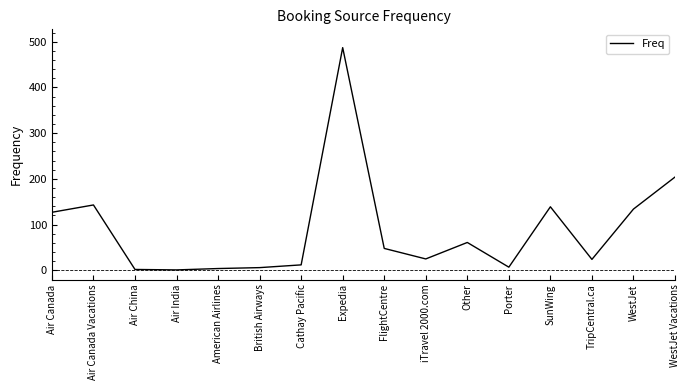

What value does the data have at Cathay Pacific?

12